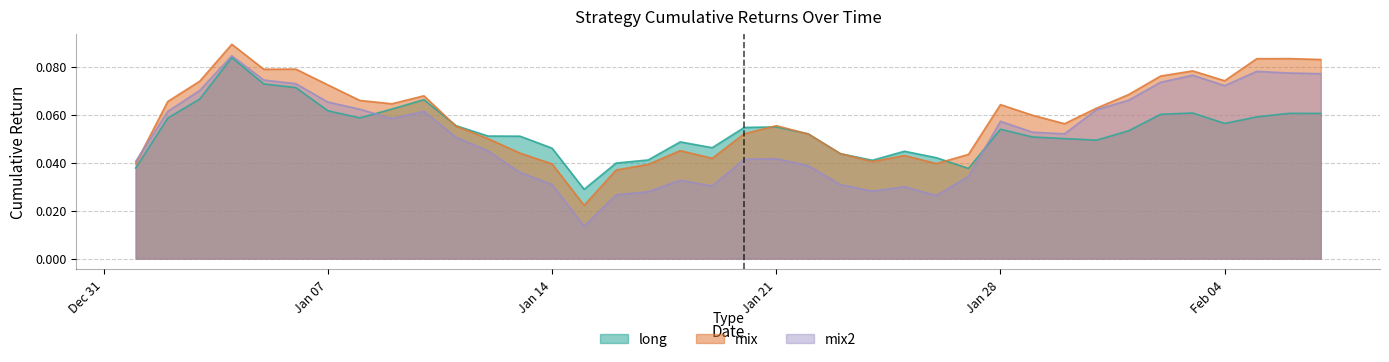

What is the highest value of the mix series?

0.1